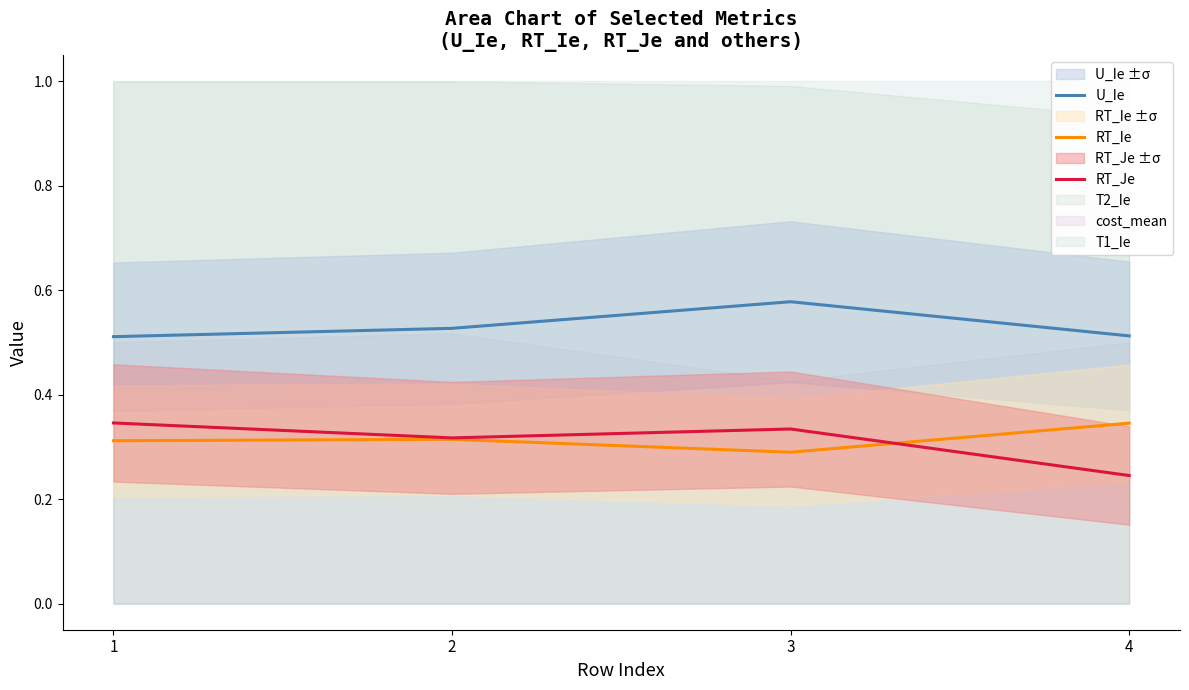

The U_Ie series shows 0.6 at 3. True or false?

True